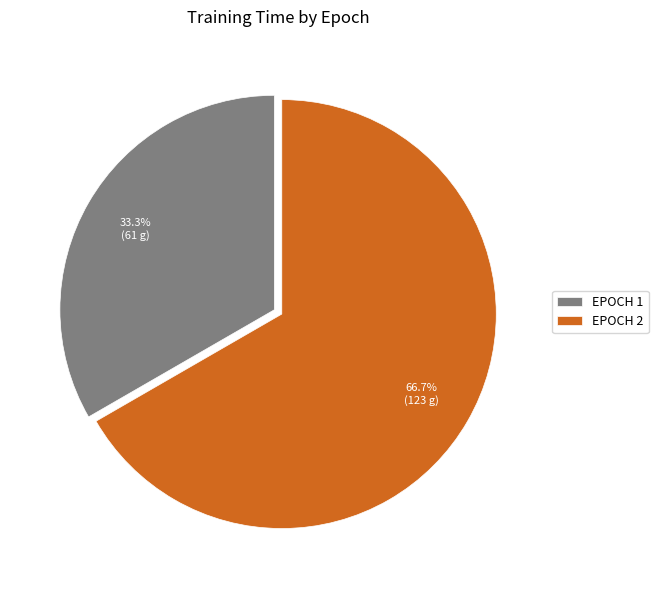

Rank the categories by value from highest to lowest.

EPOCH 2, EPOCH 1